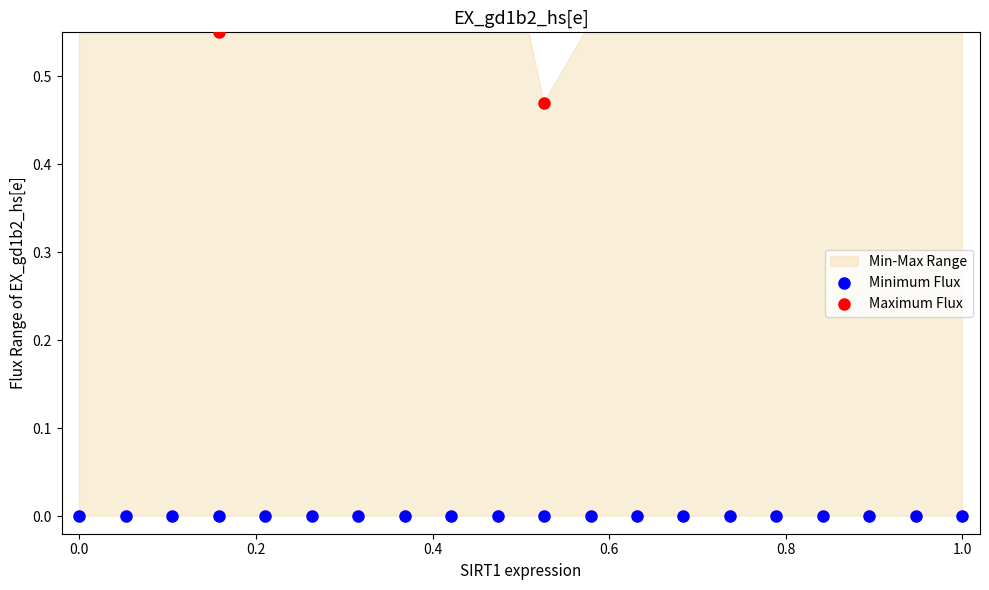

At which category is the sum across all series the highest?

1.0